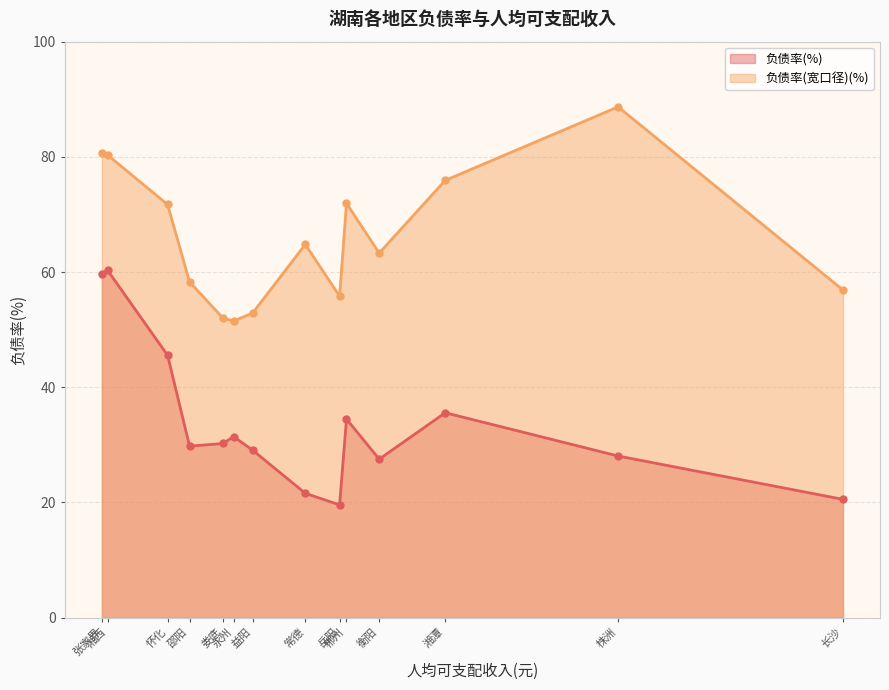

What position from the left is 常德?

8